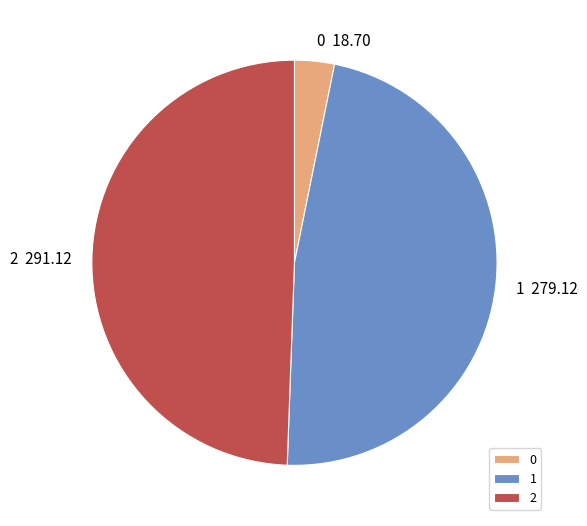

Count the number of slices in the pie.

3